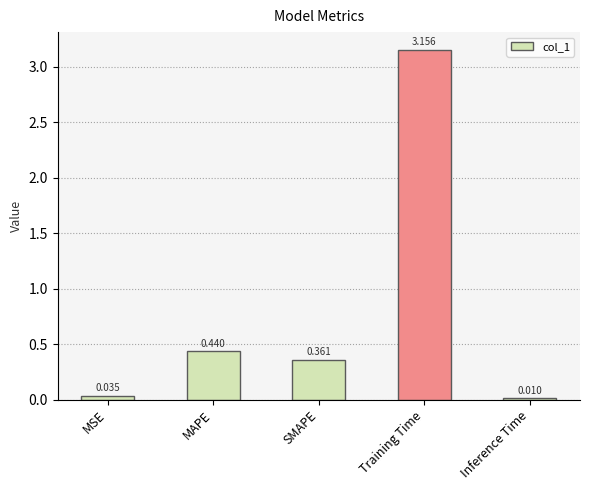

What is the label of the 5th bar from the left?

Inference Time